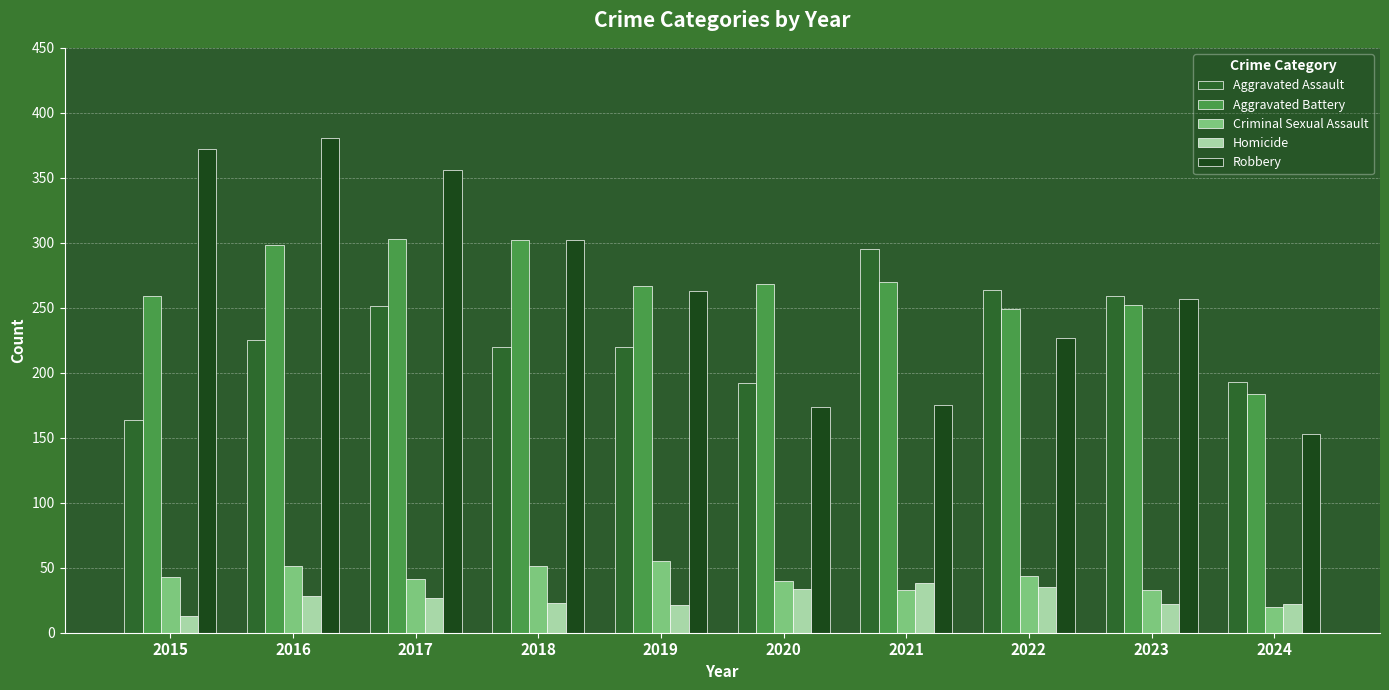

Count the number of categories in the chart.

10